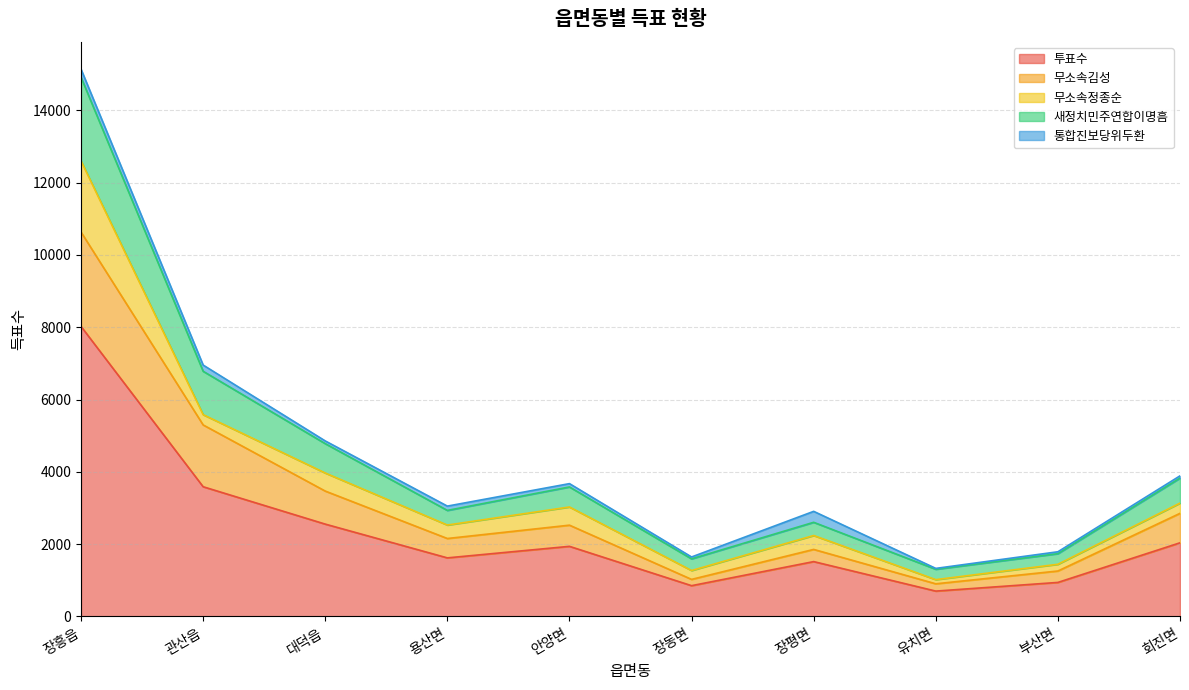

What is the smallest value displayed?

702